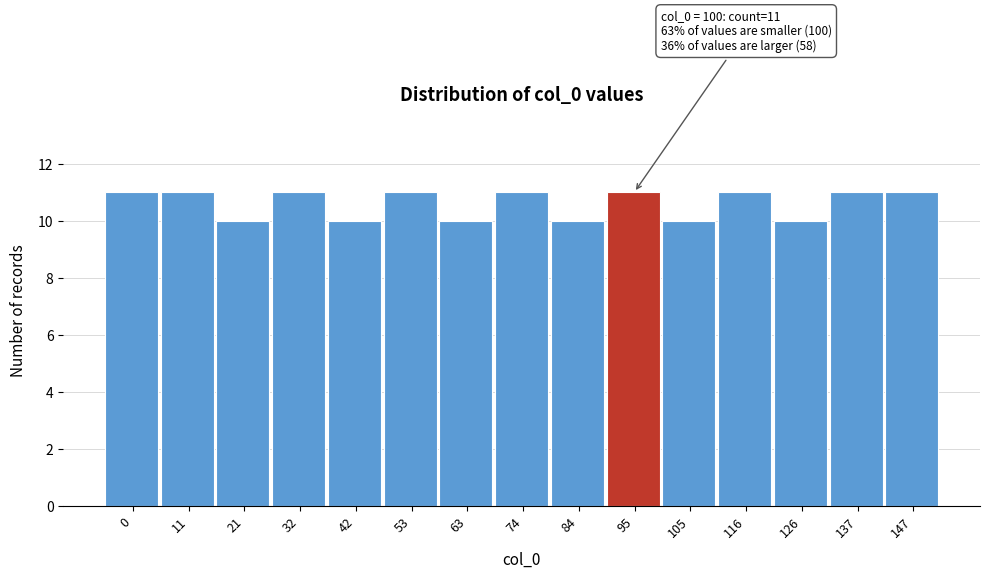

Reading left to right, list all the values displayed in this chart.

11	11	10	11	10	11	10	11	10	11	10	11	10	11	11